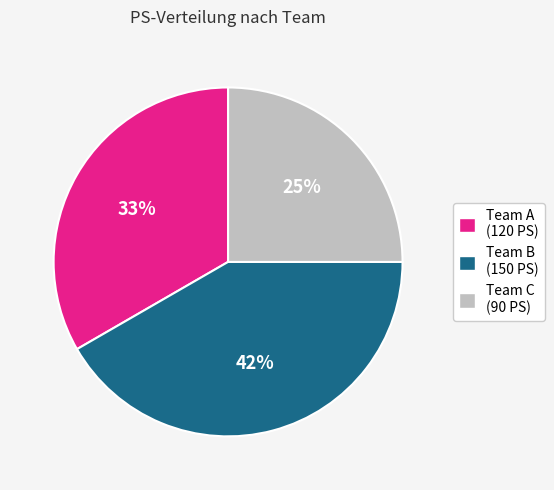

Between Team C and Team A, which is larger?

Team A